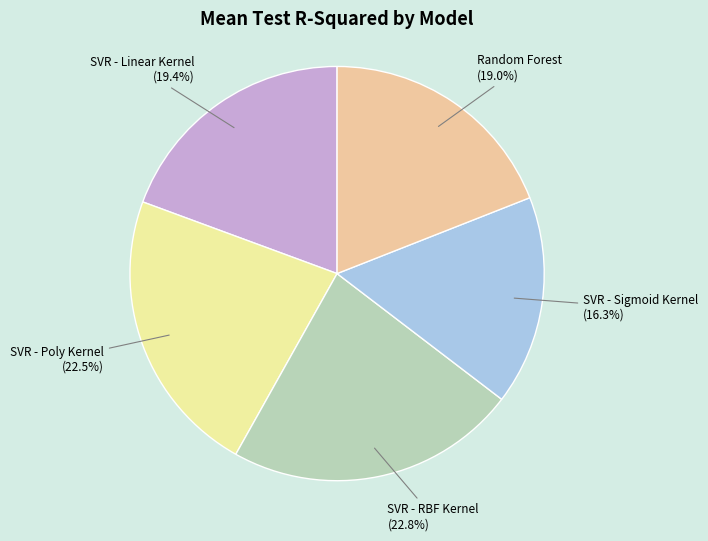

To the nearest percent, what is the difference between the SVR - Sigmoid Kernel and SVR - Poly Kernel slice percentages?

6%